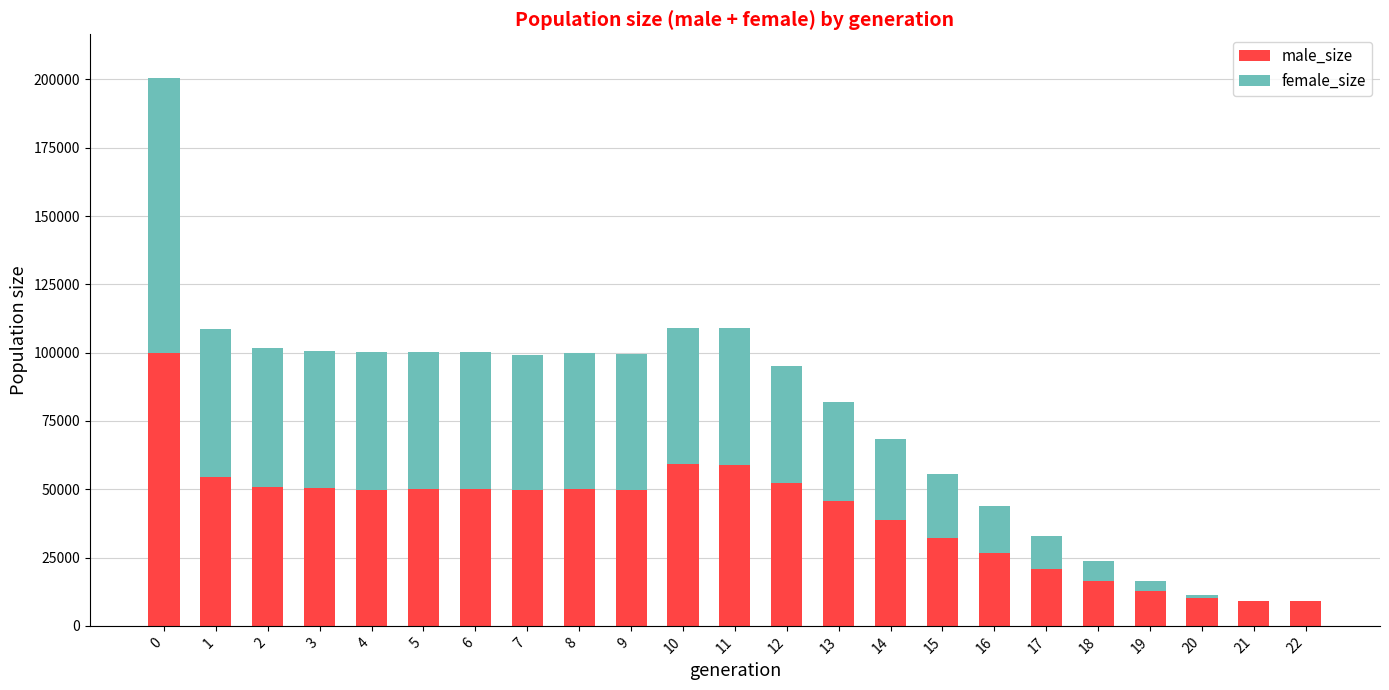

What is the sum of all male_size values?

947011